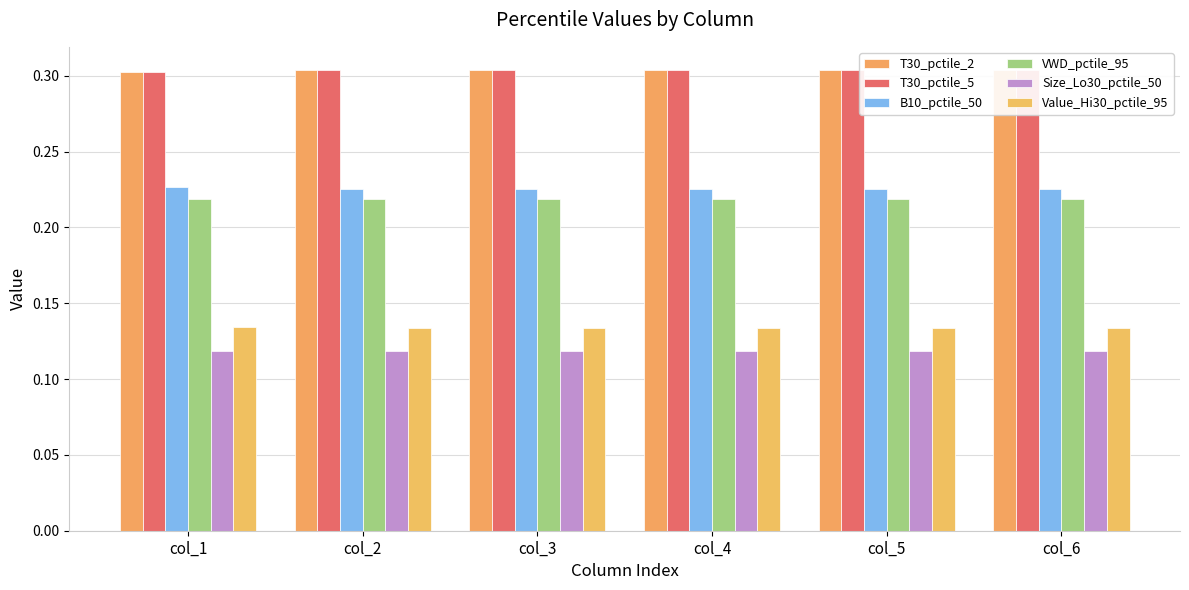

At which label is Size_Lo30_pctile_50 closest to 0?

col_1